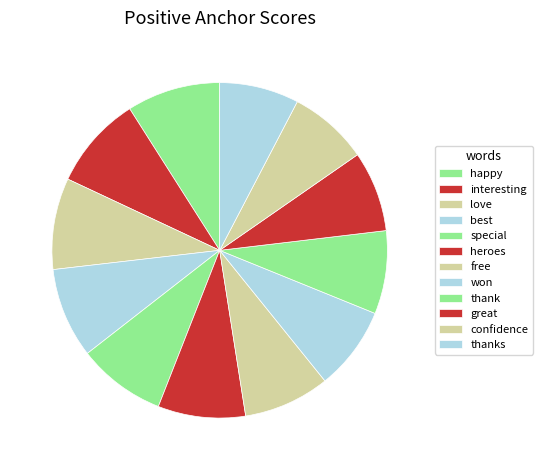

How many slices are in this pie chart?

12